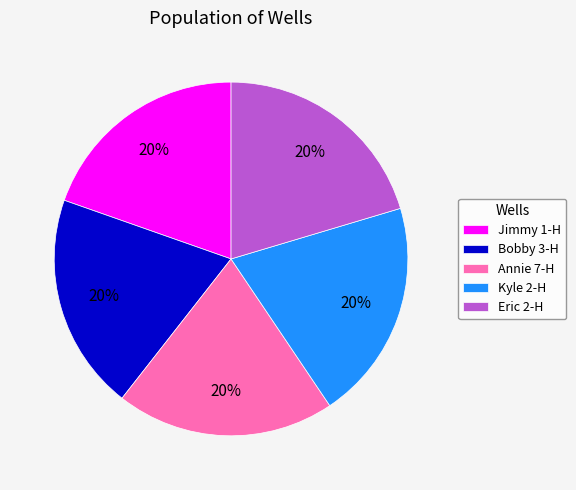

Is there any slice that represents more than half of the pie?

No